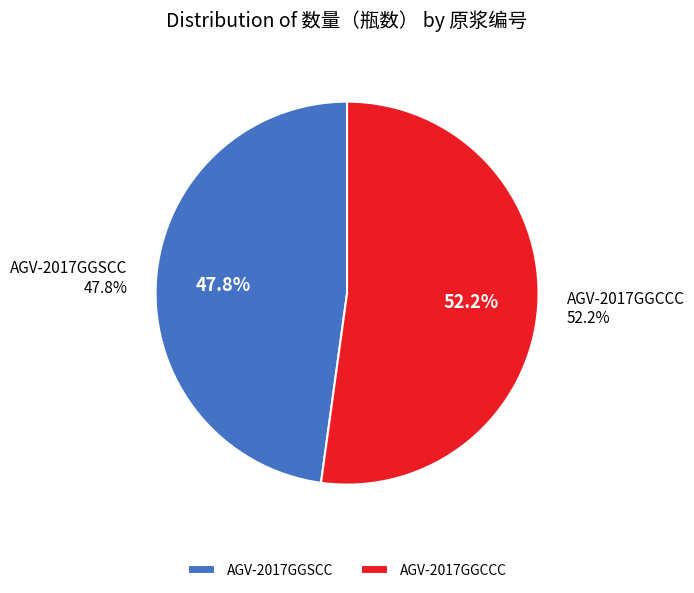

How many slices are in this pie chart?

2